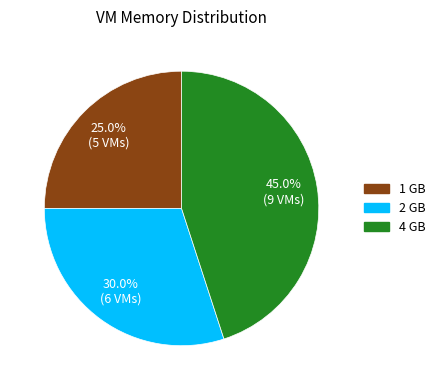

Does any single category account for the majority?

No